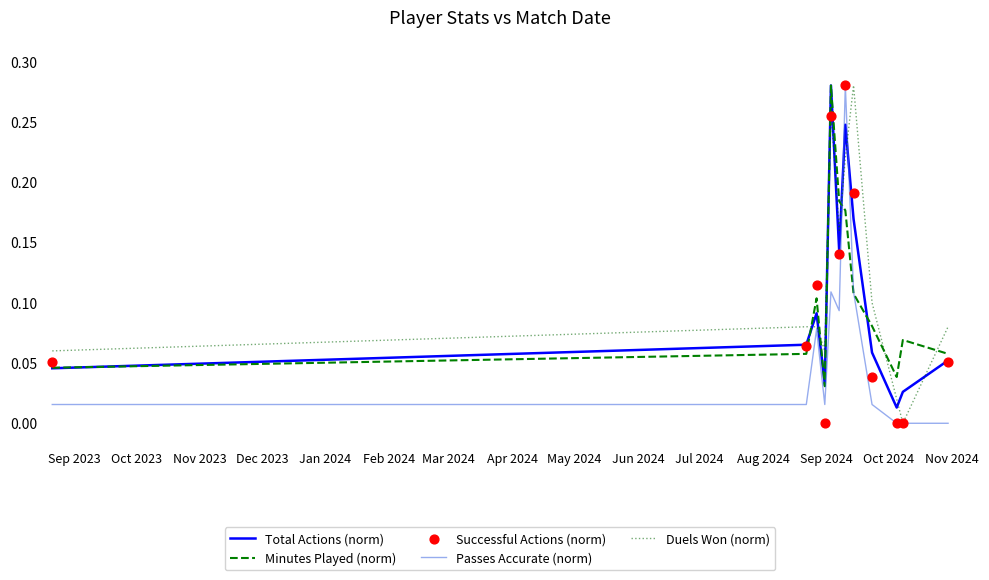

Which series contains the lowest Y value?

Passes Accurate (norm)